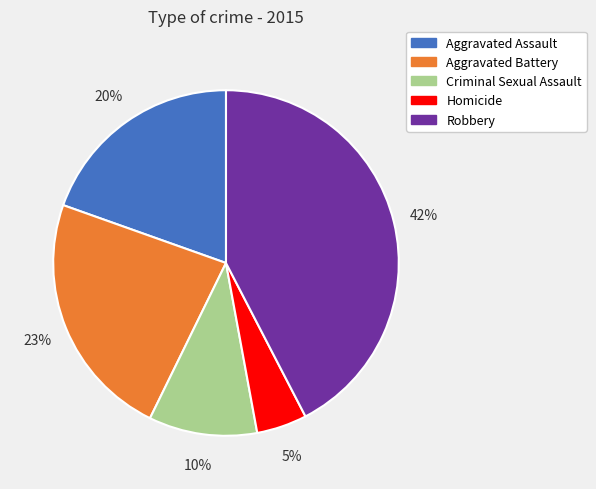

How many slices are in this pie chart?

5